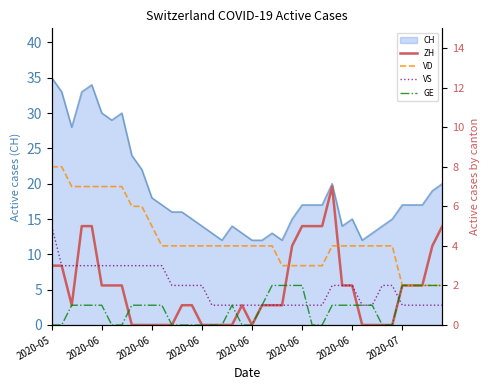

What is the average value of the VS series?

2